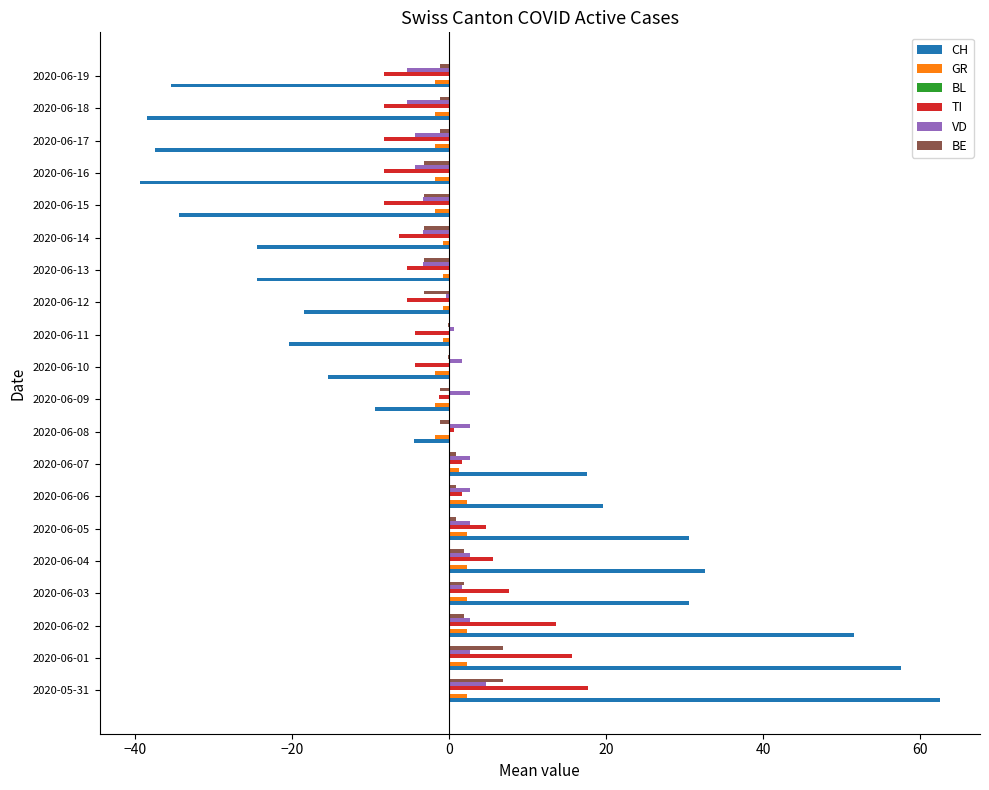

Count the number of categories in the chart.

20